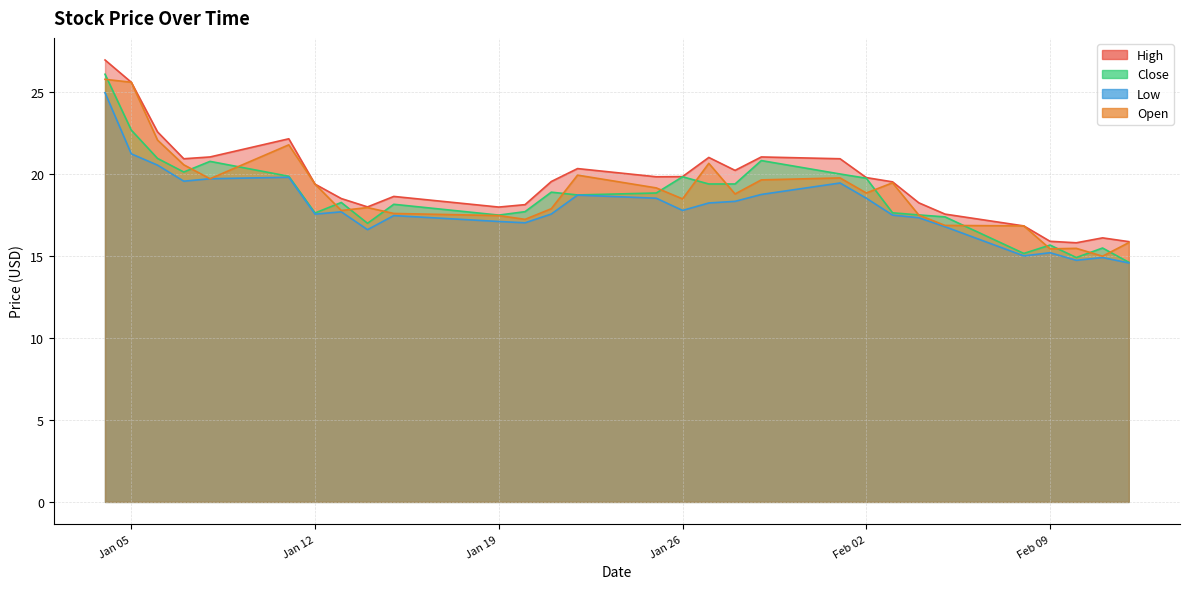

What is the difference between the Close values at 2021-02-11 and 2021-02-10?

0.6